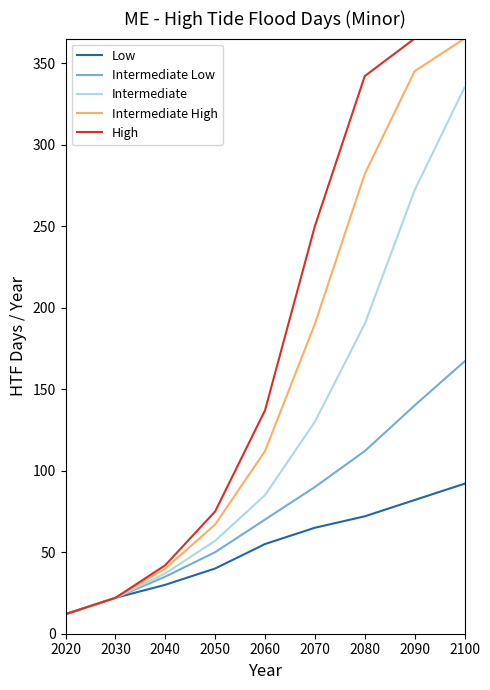

Is this an area chart (filled region under the line)?

No